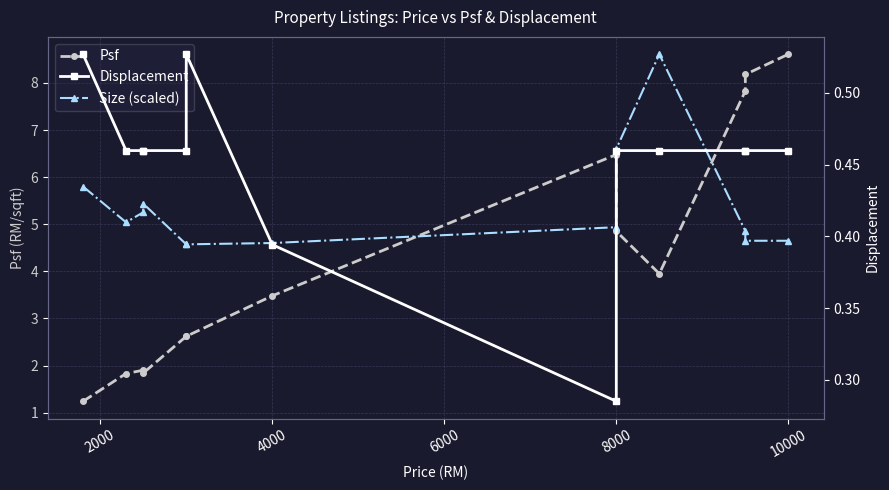

What are all the series names shown in the legend?

Psf, Size (scaled), Displacement